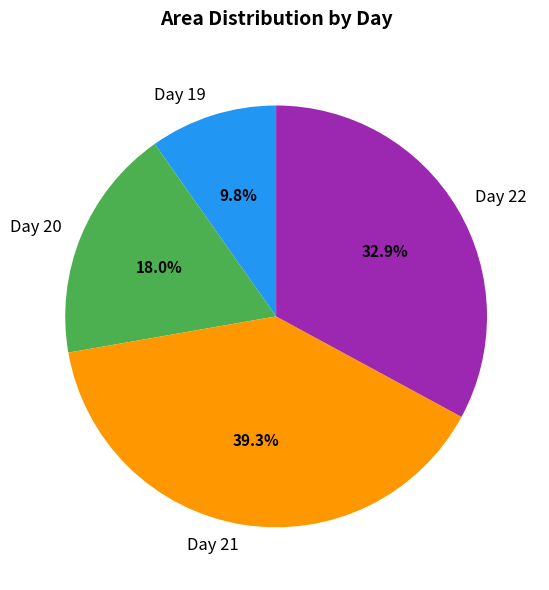

What portion of the pie excludes Day 21?

60.7%